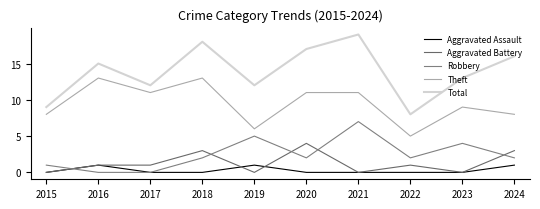

At which label is Total closest to 13?

2023